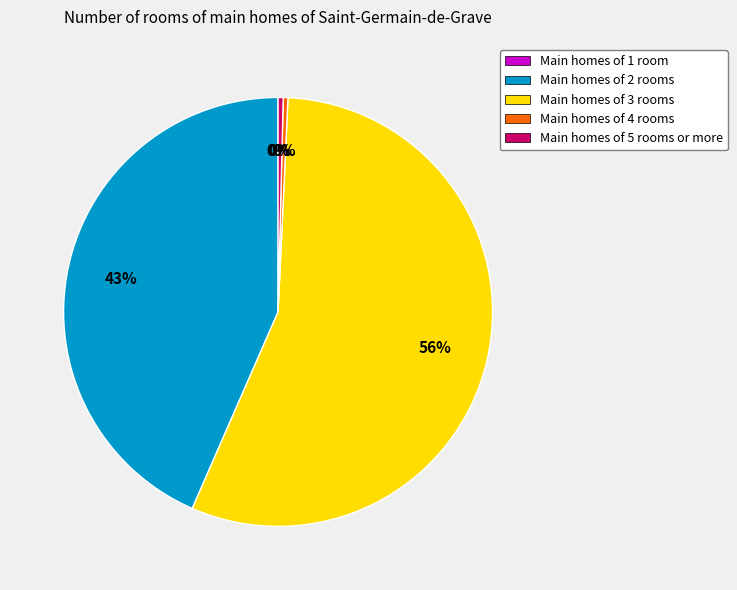

Is the sum of Main homes of 4 rooms and Main homes of 5 rooms or more greater than half?

No